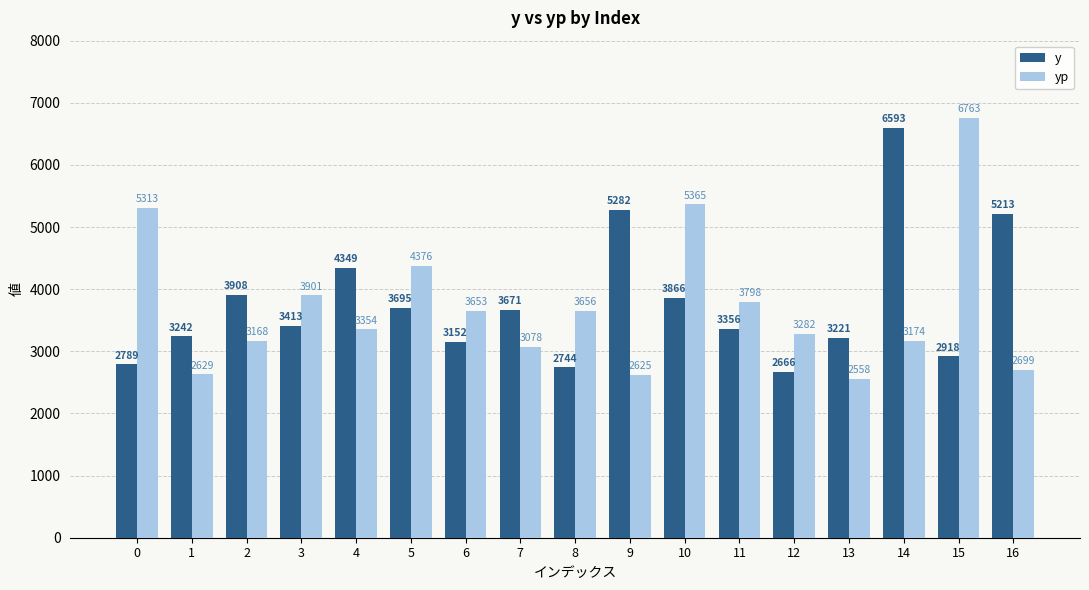

What is the average value of the y series?

3769.3